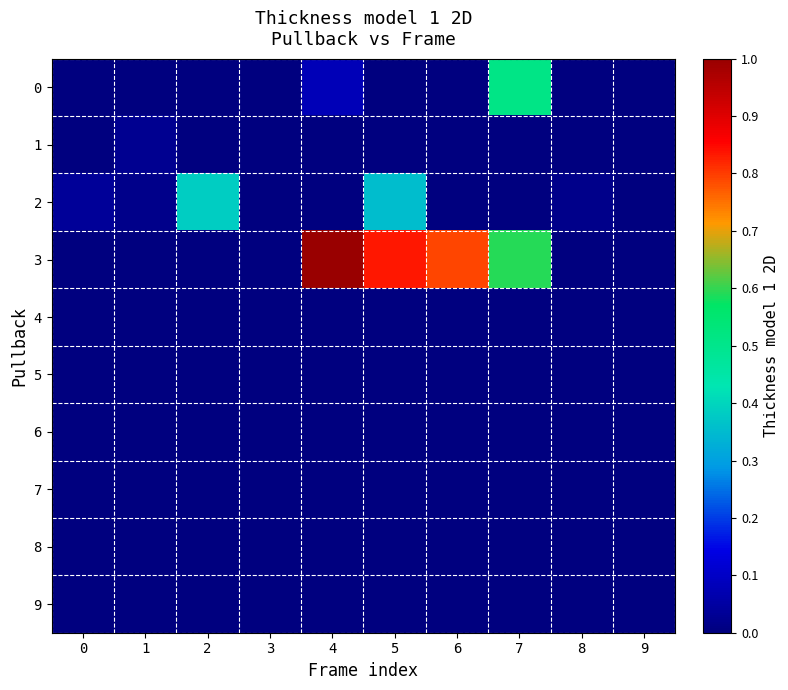

Reading left to right, what are all the values shown in this chart?

0: 0=0	1=0	2=0	3=0	4=58	5=0	6=0	7=376	8=0	9=0
1: 0=0	1=20	2=0	3=0	4=0	5=0	6=0	7=0	8=0	9=0
2: 0=28	1=14	2=283	3=0	4=0	5=262	6=0	7=0	8=14	9=0
3: 0=0	1=0	2=0	3=0	4=738	5=616	6=583	7=438	8=0	9=0
4: 0=0	1=0	2=0	3=0	4=0	5=0	6=0	7=0	8=0	9=0
5: 0=0	1=0	2=0	3=0	4=0	5=0	6=0	7=0	8=0	9=0
6: 0=0	1=0	2=0	3=0	4=0	5=0	6=0	7=0	8=0	9=0
7: 0=0	1=0	2=0	3=0	4=0	5=0	6=0	7=0	8=0	9=0
8: 0=0	1=0	2=0	3=0	4=0	5=0	6=0	7=0	8=0	9=0
9: 0=0	1=0	2=0	3=0	4=0	5=0	6=0	7=0	8=0	9=0